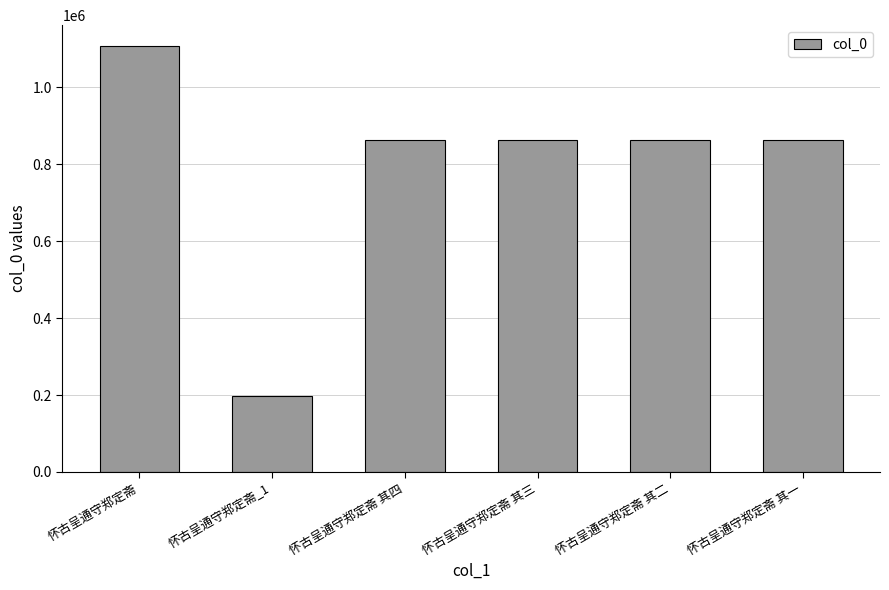

Does the chart contain any negative values?

No